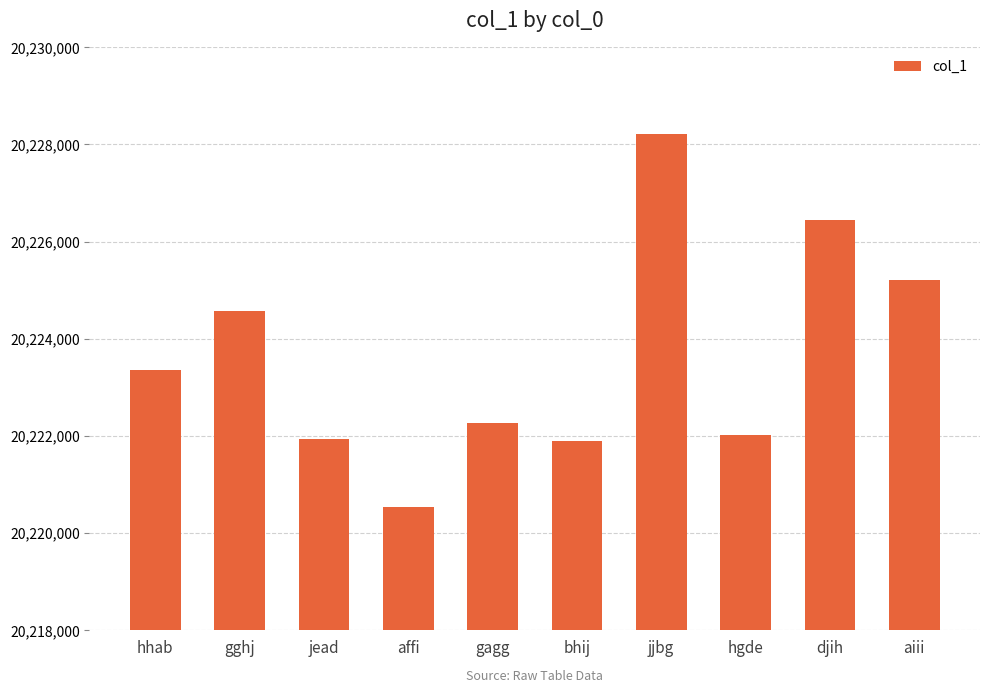

Is it true that the value at hhab is 20223346?

True